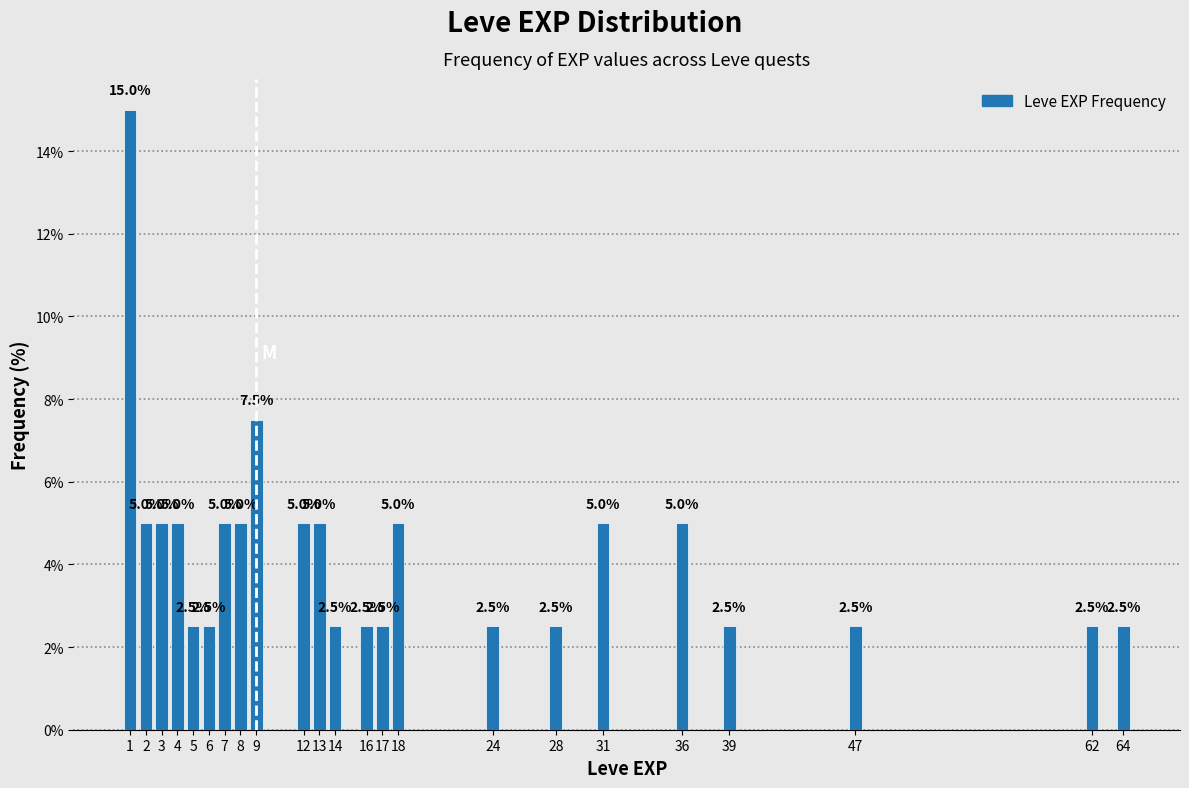

Reading right to left, list all the values displayed in this chart.

64=2.5	62=2.5	47=2.5	39=2.5	36=5.0	31=5.0	28=2.5	24=2.5	18=5.0	17=2.5	16=2.5	14=2.5	13=5.0	12=5.0	9=7.5	8=5.0	7=5.0	6=2.5	5=2.5	4=5.0	3=5.0	2=5.0	1=15.0